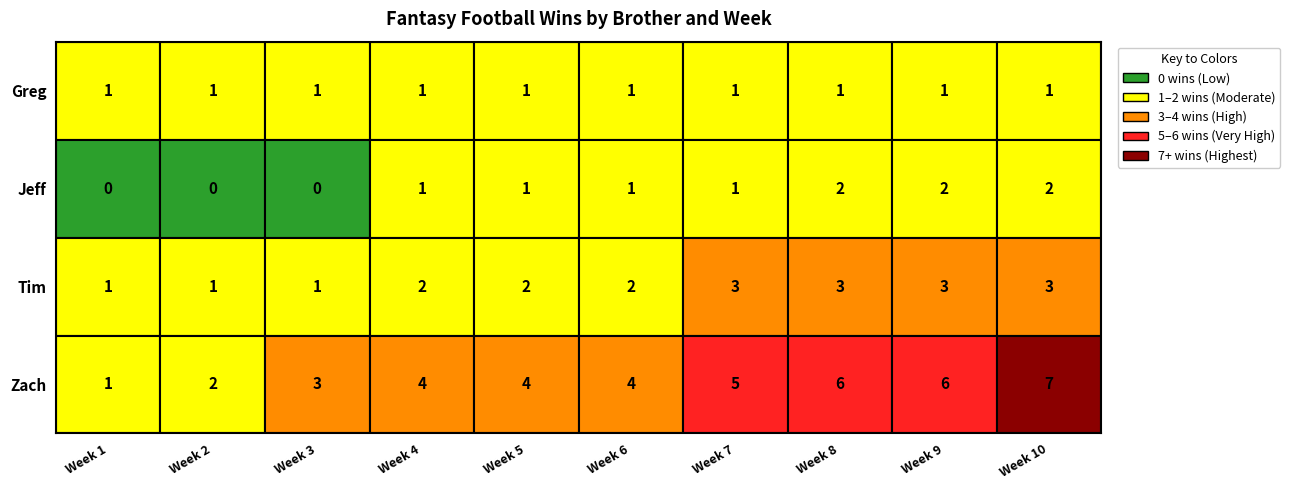

At which label does Greg reach its peak?

Week 1